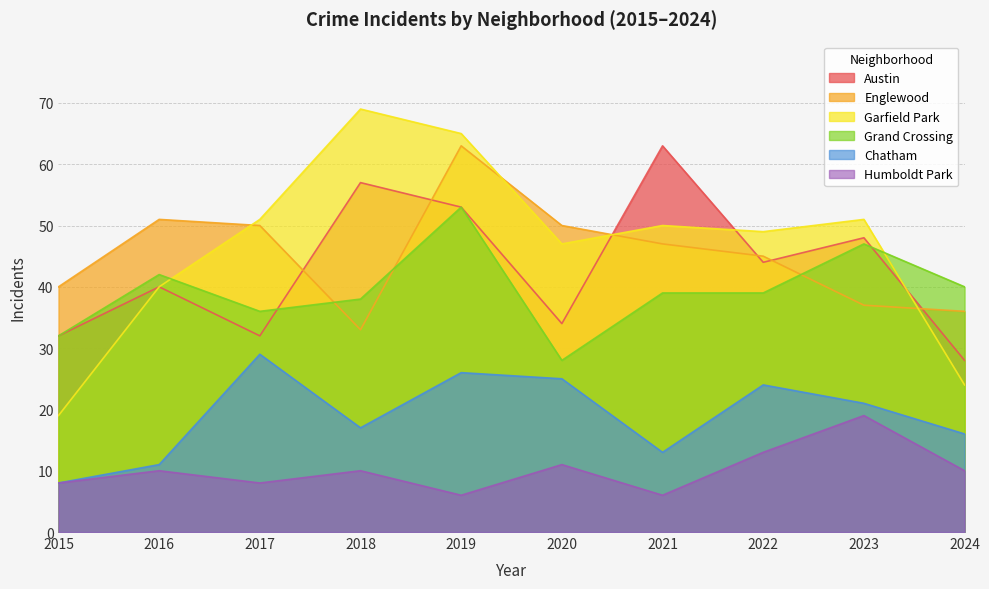

The value of Englewood at 2016 is 17. True or false?

False